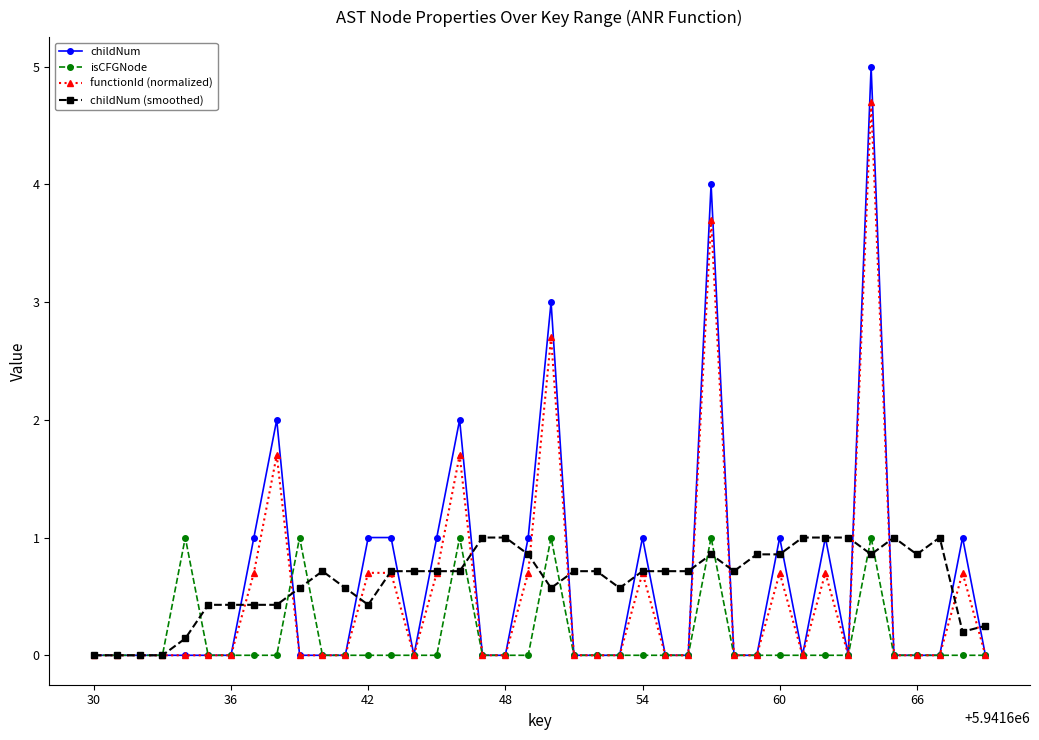

True or false: isCFGNode has more than 1 points higher than both neighbors.

True